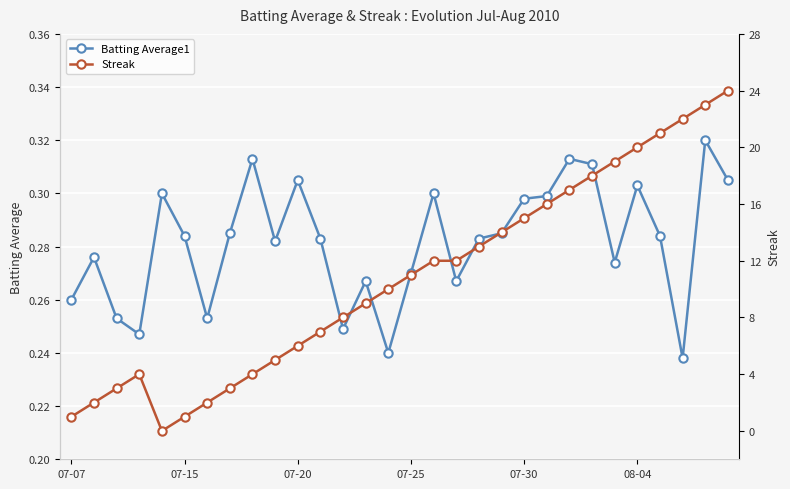

Count the Batting Average1 values in the range 0 to 1.

30